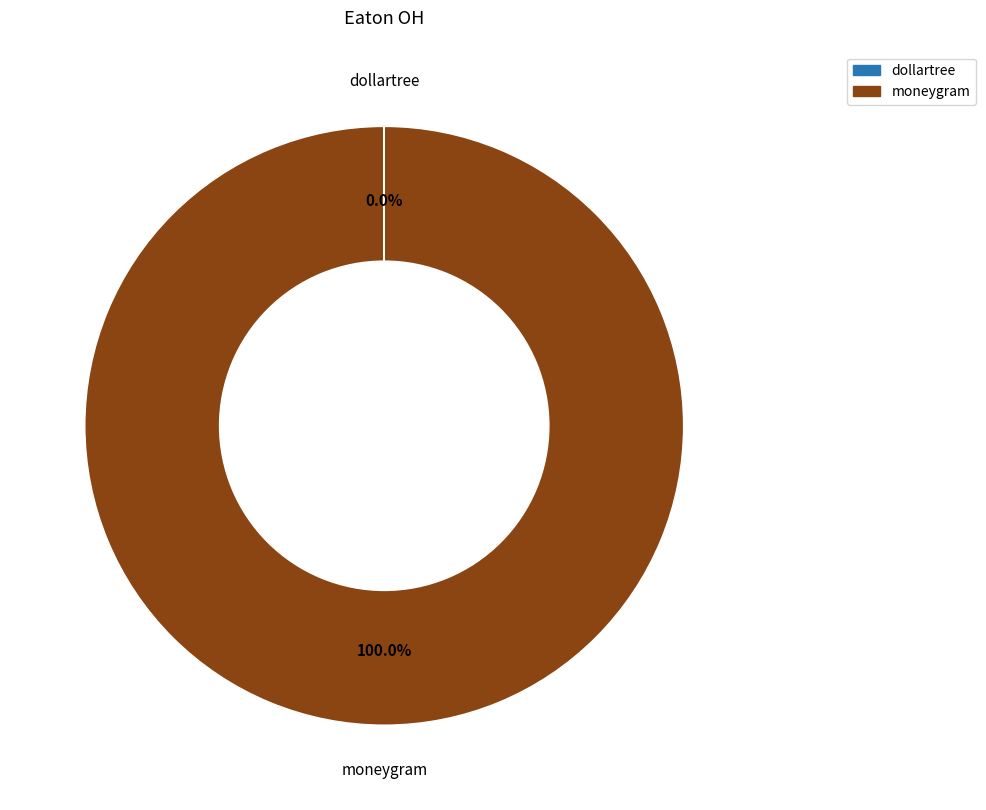

Which category has the biggest portion of the pie?

moneygram